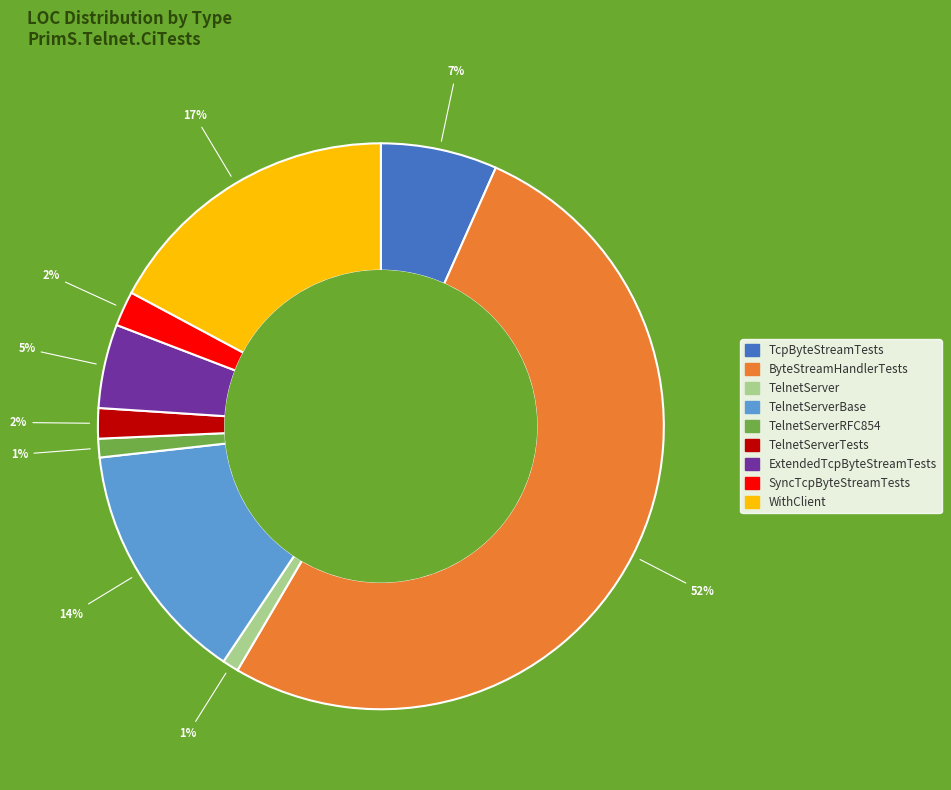

To the nearest percent, what percentage of the pie is TelnetServerRFC854?

1%